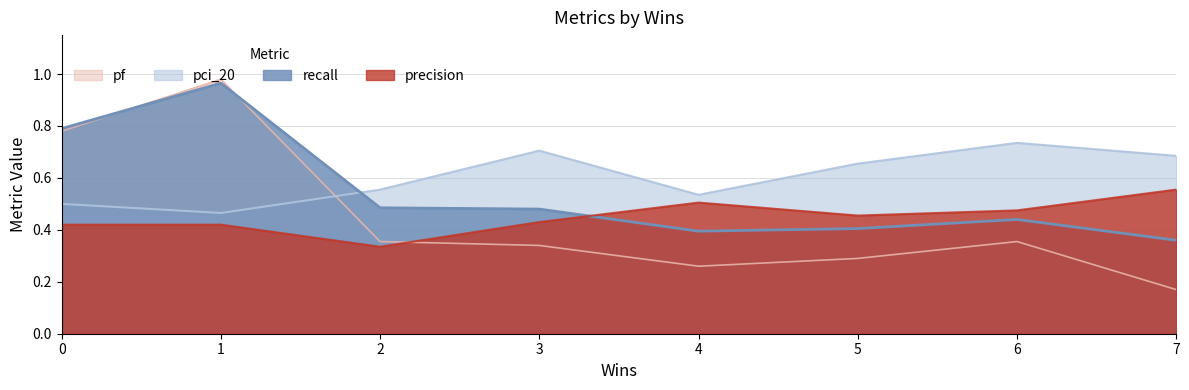

Rank the series at 0 from lowest to highest value.

precision, pci_20, pf, recall